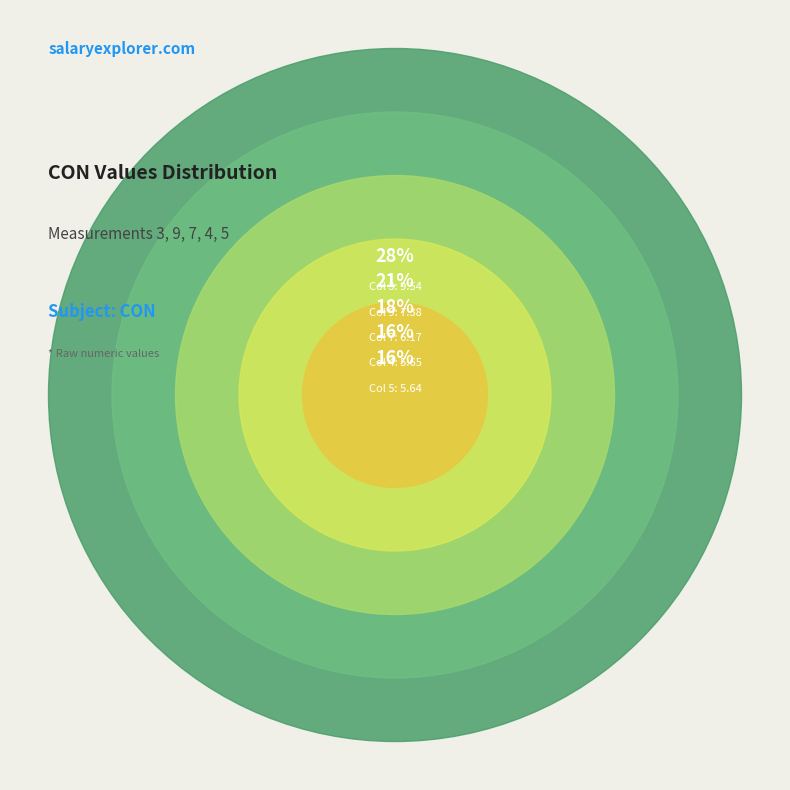

To the nearest percent, what is the difference between the largest and smallest slice percentages?

11%